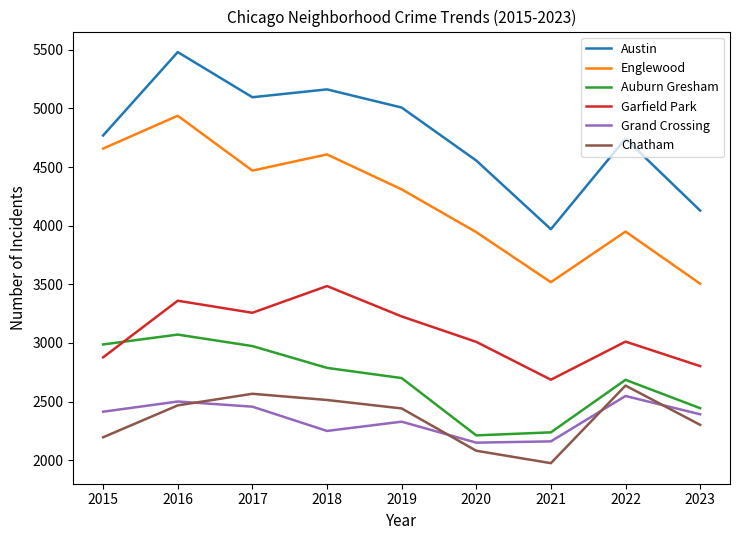

Where is Garfield Park nearest to the value 3085?

2022